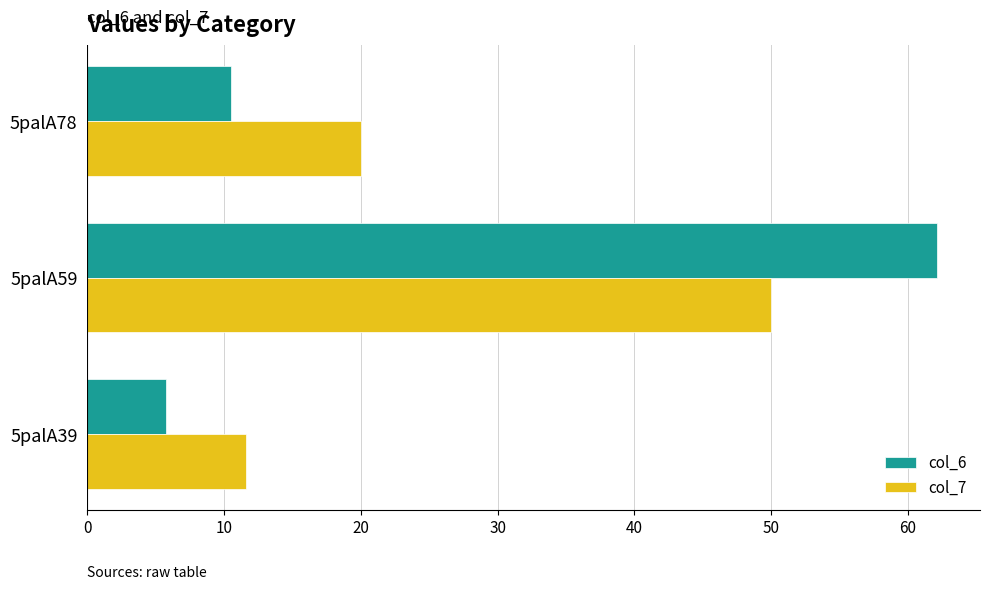

What is the sum of all col_7 values?

81.6